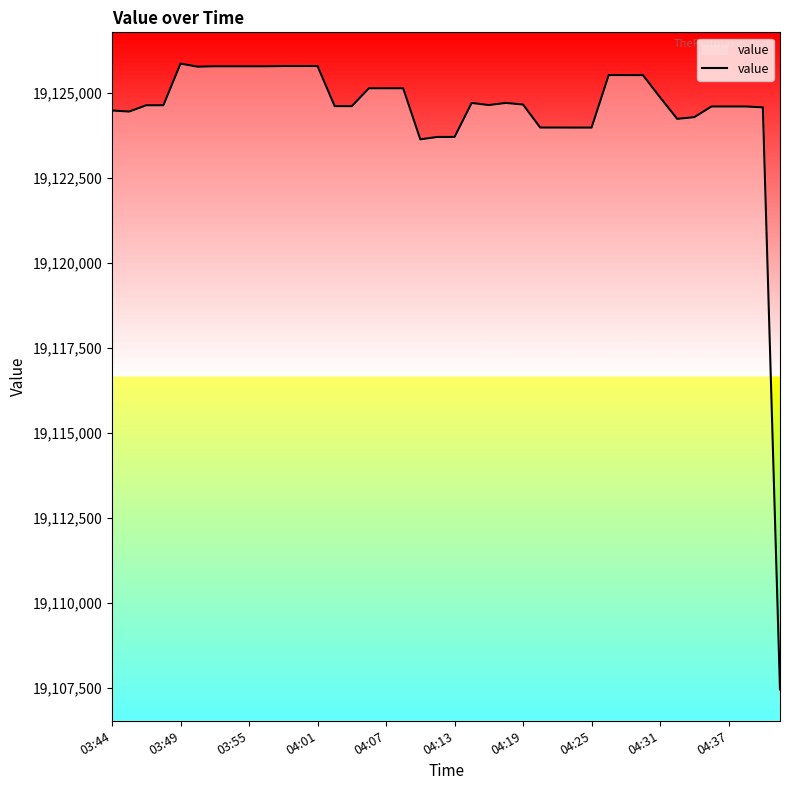

What is the maximum value shown in the chart?

19125861